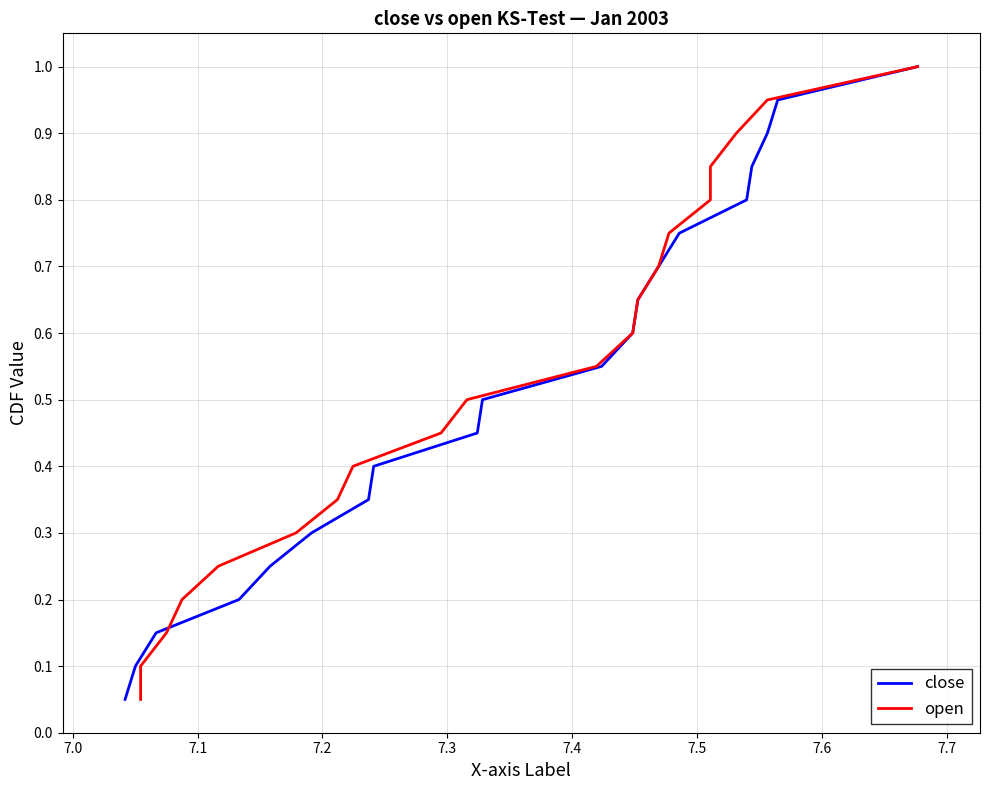

Reading right to left, list all the values displayed in this chart.

close: 1.0	0.9	0.9	0.8	0.8	0.8	0.7	0.7	0.6	0.6	0.5	0.5	0.4	0.3	0.3	0.2	0.2	0.1	0.1	0.1
open: 1.0	0.9	0.9	0.8	0.8	0.8	0.7	0.7	0.6	0.6	0.5	0.5	0.4	0.3	0.3	0.2	0.2	0.1	0.1	0.1